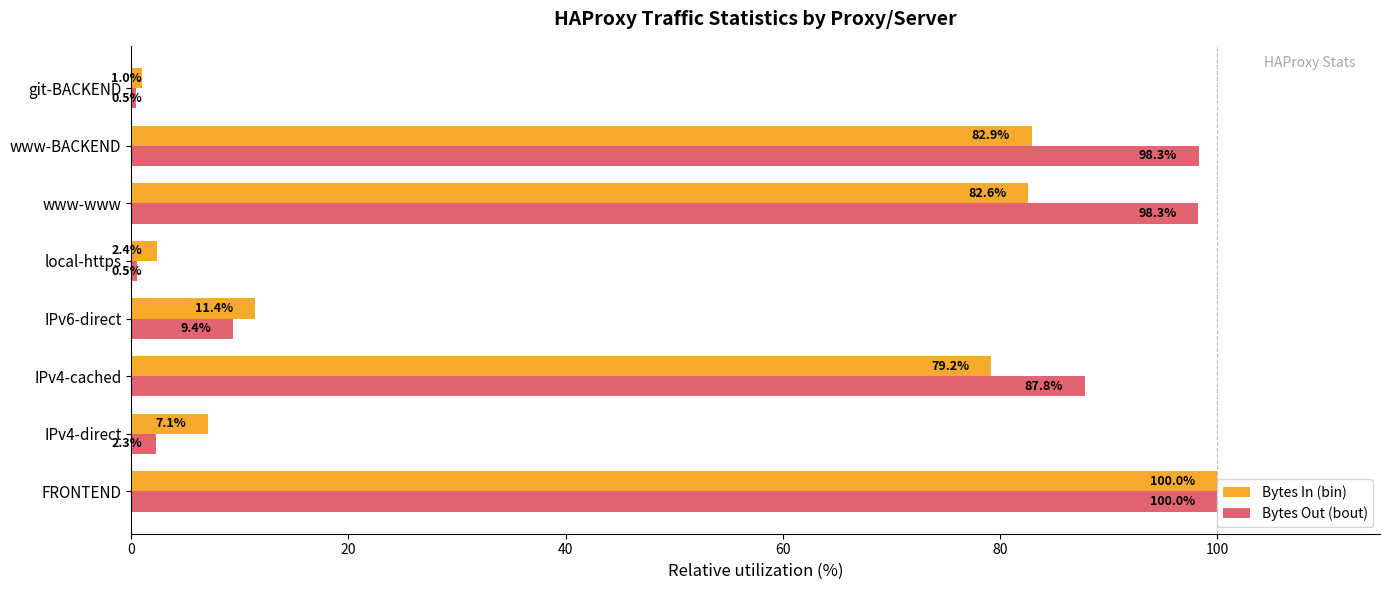

Which series changed the most between IPv4-cached and IPv6-direct?

Bytes Out (bout)